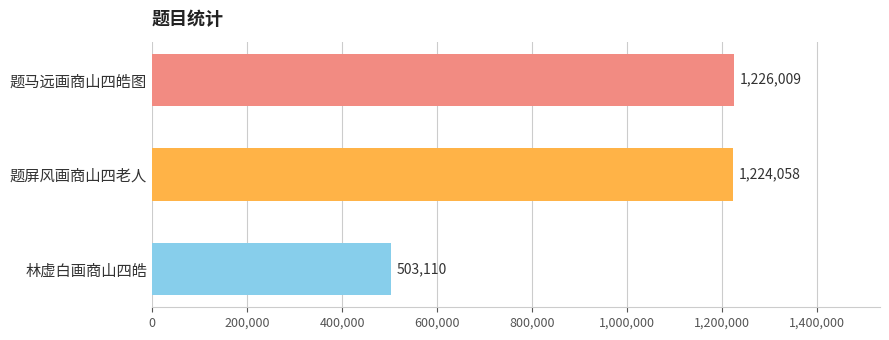

What is the label of the 2nd bar from the top?

题屏风画商山四老人